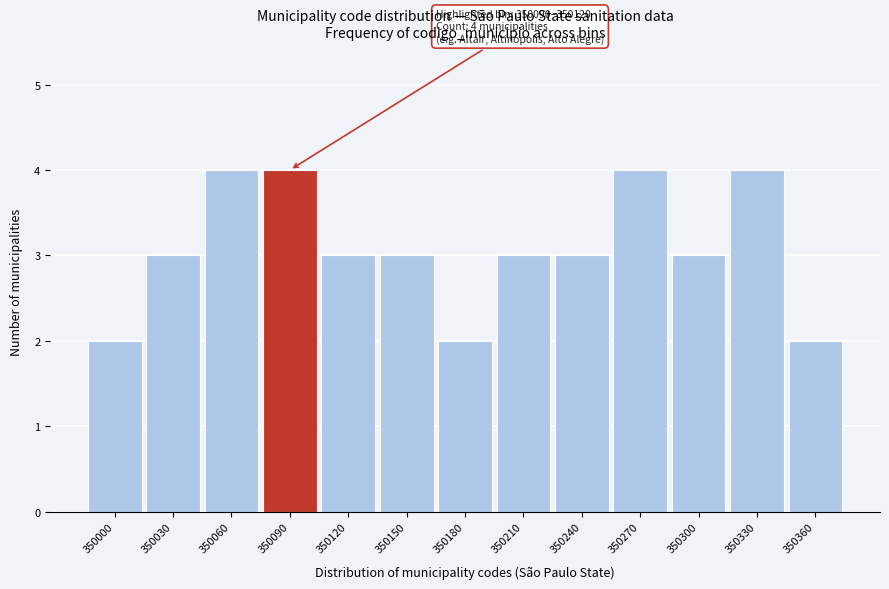

Reading right to left, what are all the values shown in this chart?

350360=2	350330=4	350300=3	350270=4	350240=3	350210=3	350180=2	350150=3	350120=3	350090=4	350060=4	350030=3	350000=2